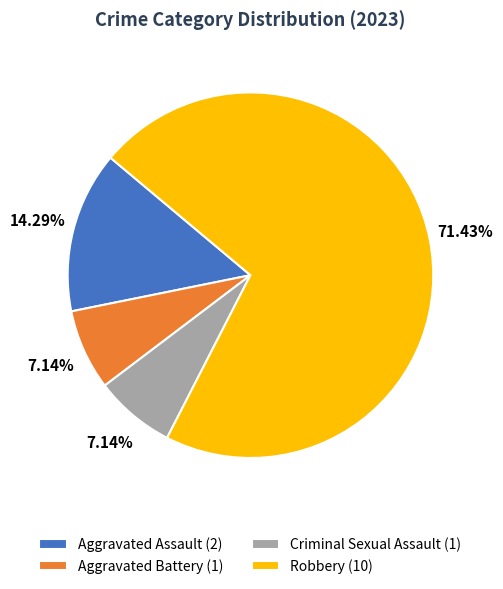

Is there any slice that represents more than half of the pie?

Yes